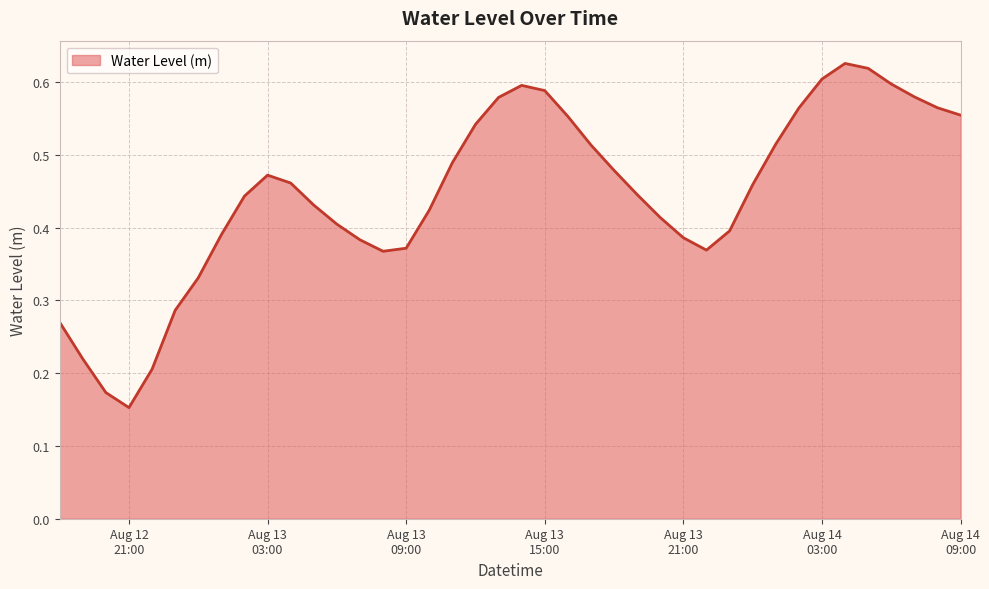

Rank the categories by value from highest to lowest.

2024-08-14 04:00:00, 2024-08-14 05:00:00, 2024-08-14 03:00:00, 2024-08-14 06:00:00, 2024-08-13 14:00:00, 2024-08-13 15:00:00, 2024-08-14 07:00:00, 2024-08-13 13:00:00, 2024-08-14 08:00:00, 2024-08-14 02:00:00, 2024-08-14 09:00:00, 2024-08-13 16:00:00, 2024-08-13 12:00:00, 2024-08-14 01:00:00, 2024-08-13 17:00:00, 2024-08-13 11:00:00, 2024-08-13 18:00:00, 2024-08-13 03:00:00, 2024-08-13 04:00:00, 2024-08-14 00:00:00, 2024-08-13 19:00:00, 2024-08-13 02:00:00, 2024-08-13 05:00:00, 2024-08-13 10:00:00, 2024-08-13 20:00:00, 2024-08-13 06:00:00, 2024-08-13 23:00:00, 2024-08-13 01:00:00, 2024-08-13 21:00:00, 2024-08-13 07:00:00, 2024-08-13 09:00:00, 2024-08-13 22:00:00, 2024-08-13 08:00:00, 2024-08-13 00:00:00, 2024-08-12 23:00:00, 2024-08-12 18:00:00, 2024-08-12 19:00:00, 2024-08-12 22:00:00, 2024-08-12 20:00:00, 2024-08-12 21:00:00